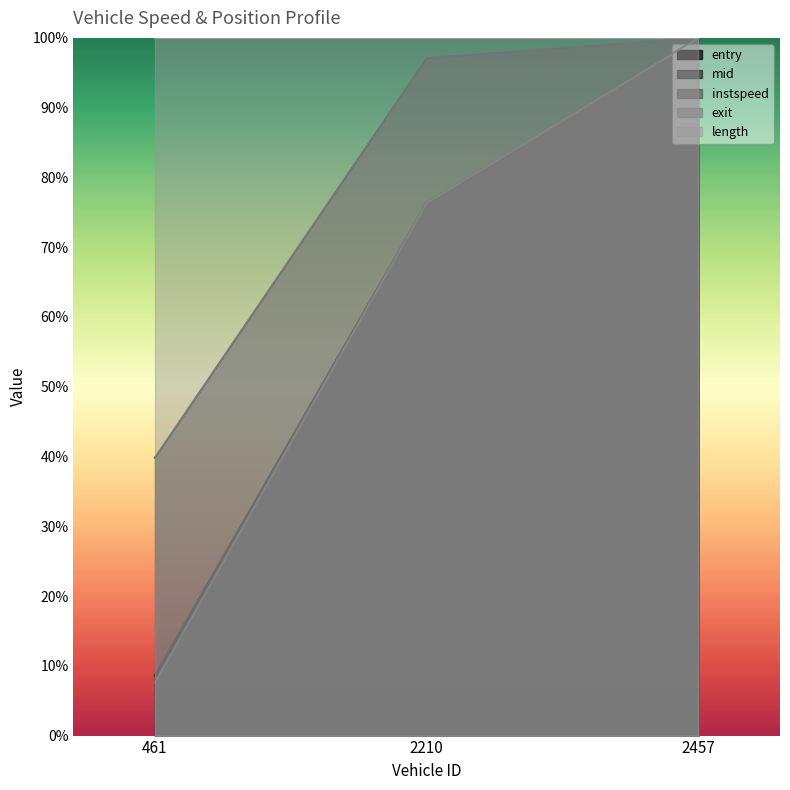

True or false: exit has a value of 1.0 at 2457.

True